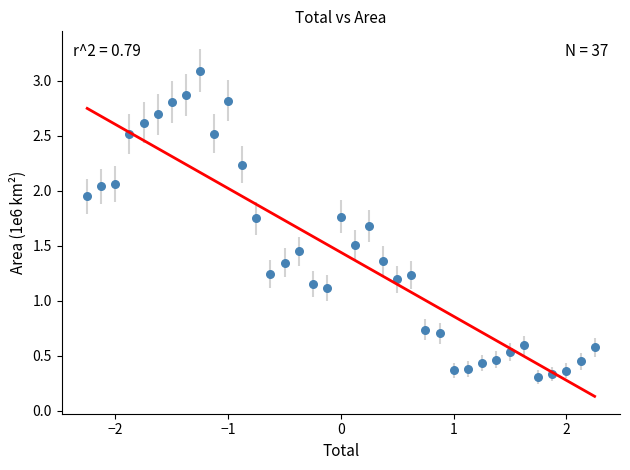

What is the range of Y values (max minus min)?

2.8